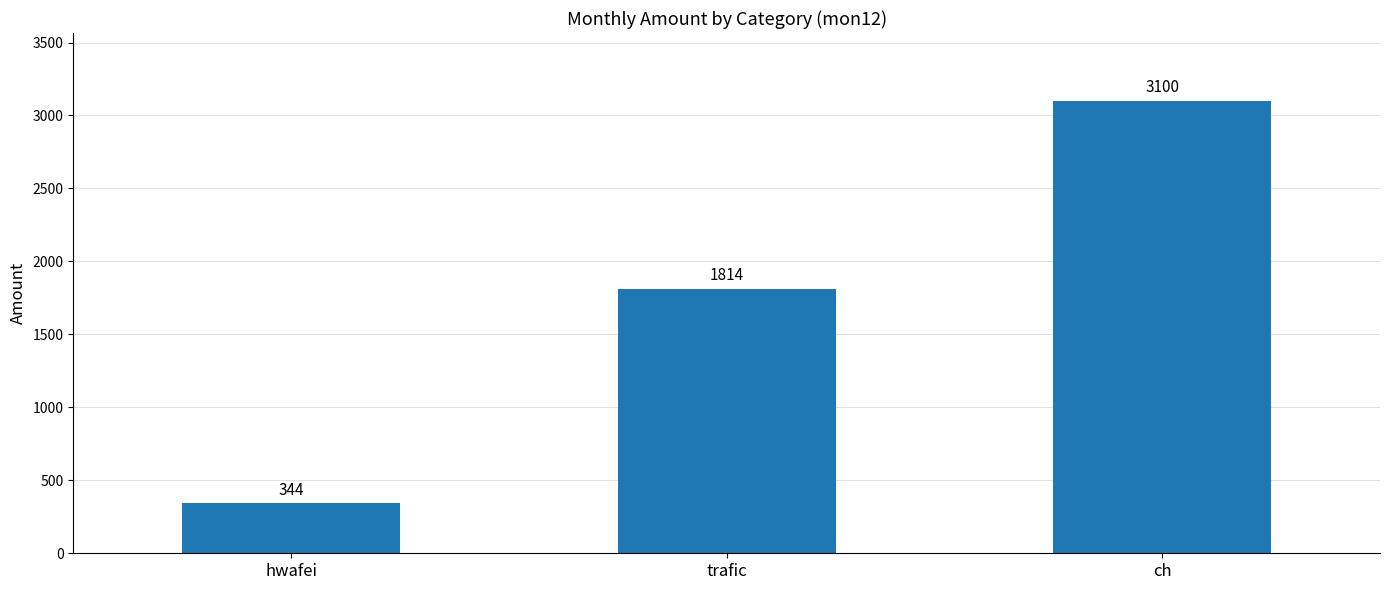

What is the difference between the maximum and minimum values?

2756